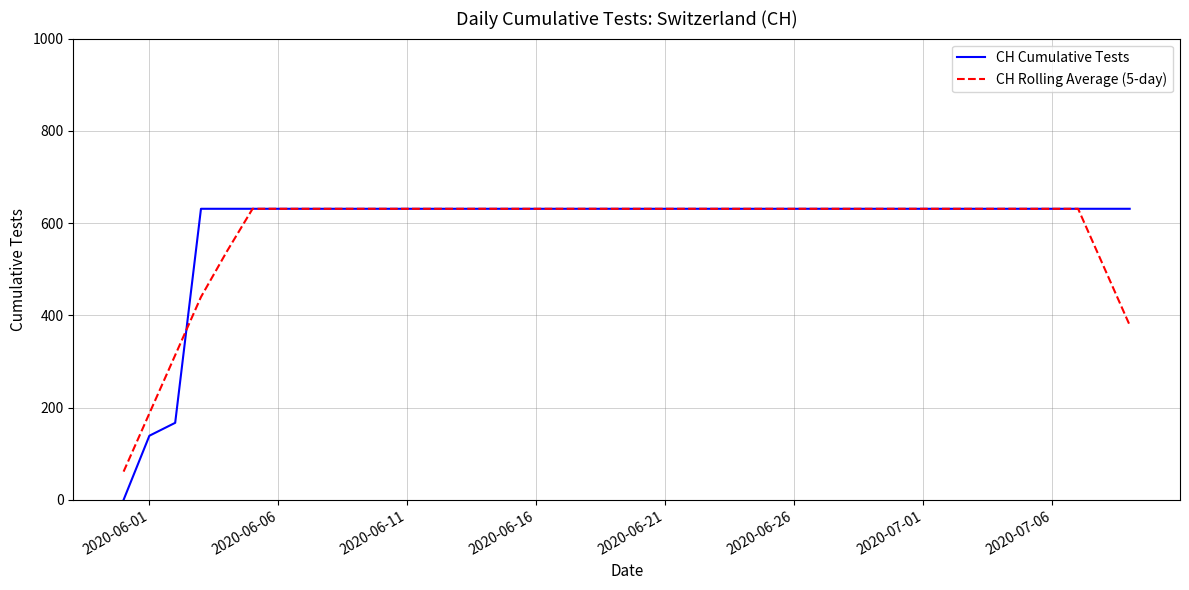

What is the lowest value of the CH Rolling Average (5-day) series?

61.2